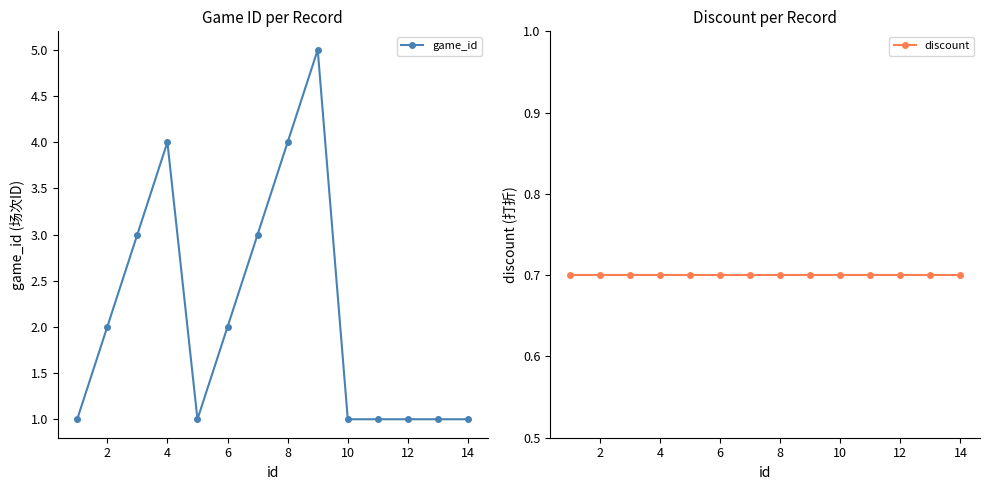

True or false: game_id and discount cross at least once.

False